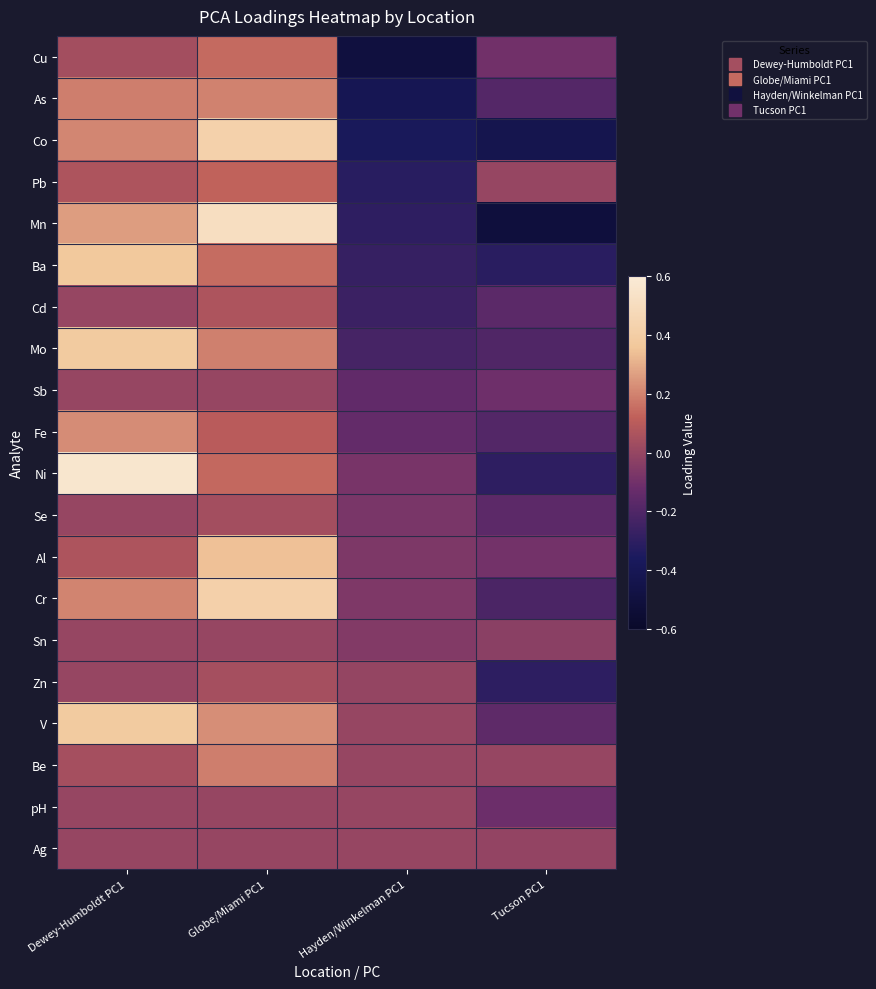

What is the difference between the highest and lowest values at Dewey-Humboldt PC1?

0.6